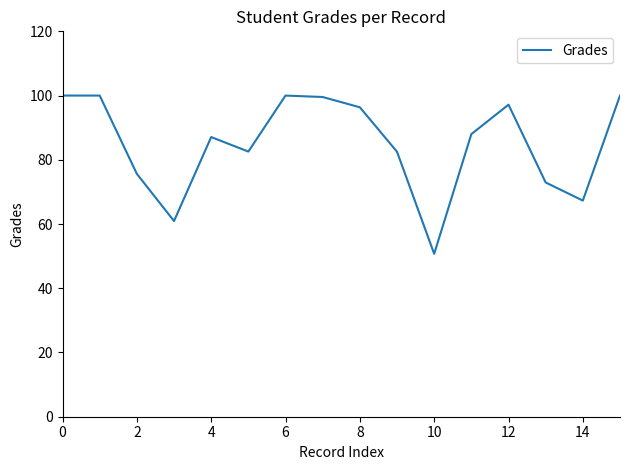

What is the minimum value shown in the chart?

50.7